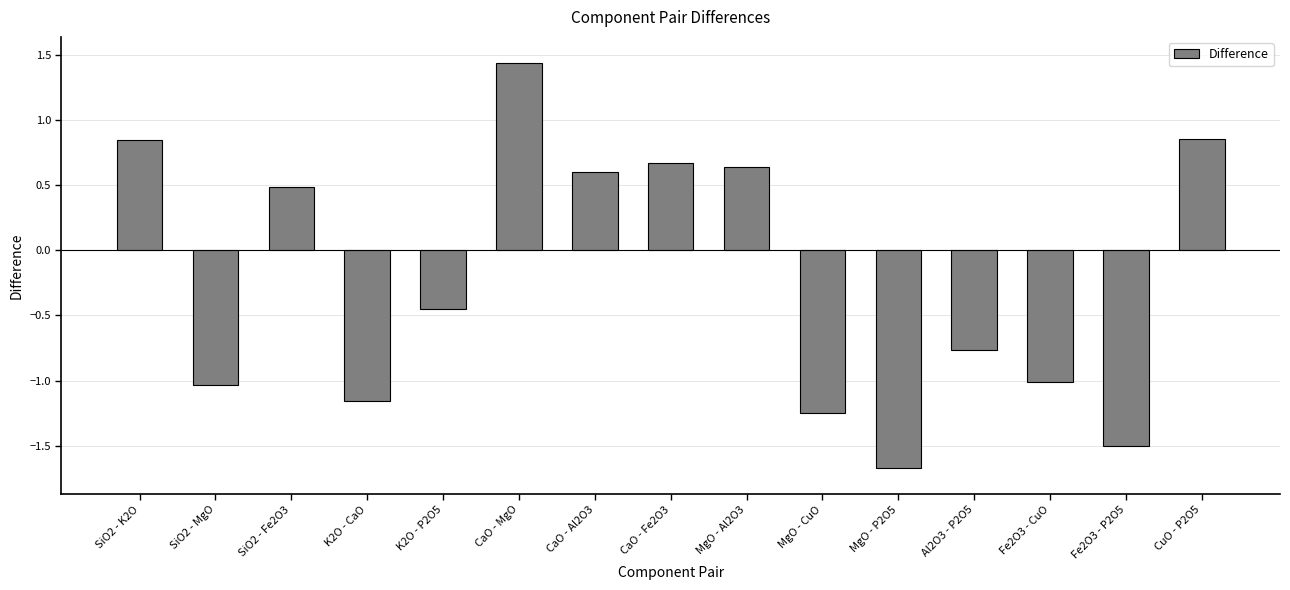

Does the chart contain stacked bars?

No